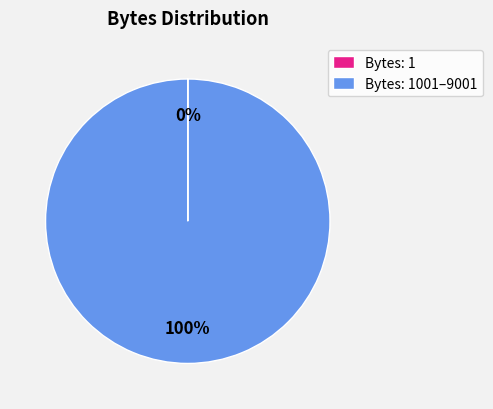

To the nearest percent, what is the difference between the largest and smallest slice percentages?

100%